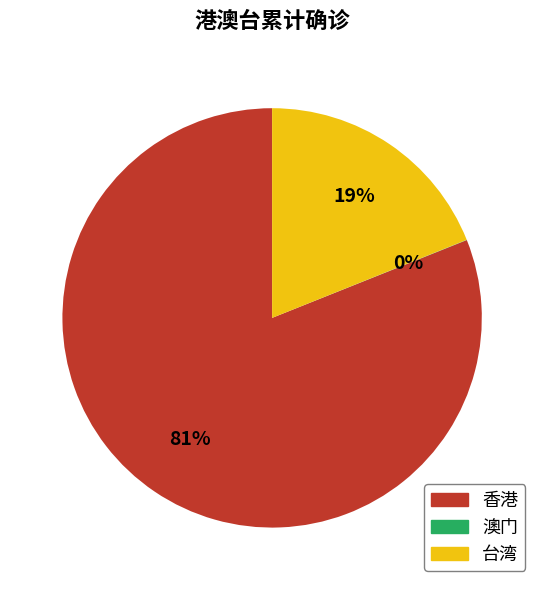

To the nearest percent, what is the average slice percentage?

33%